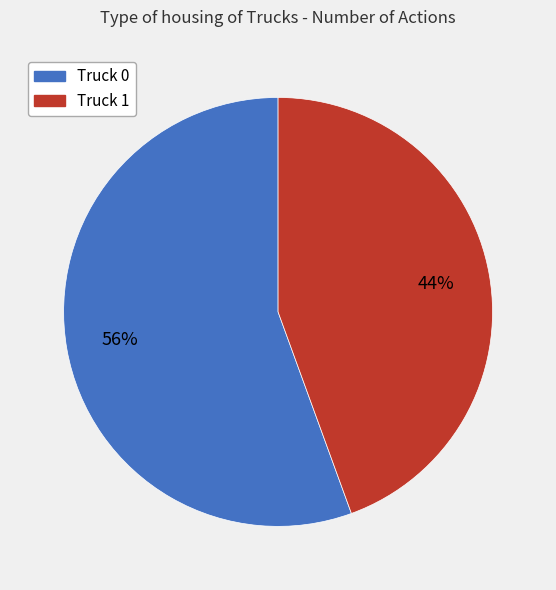

Is it true that Truck 1 is 34% of the pie?

False